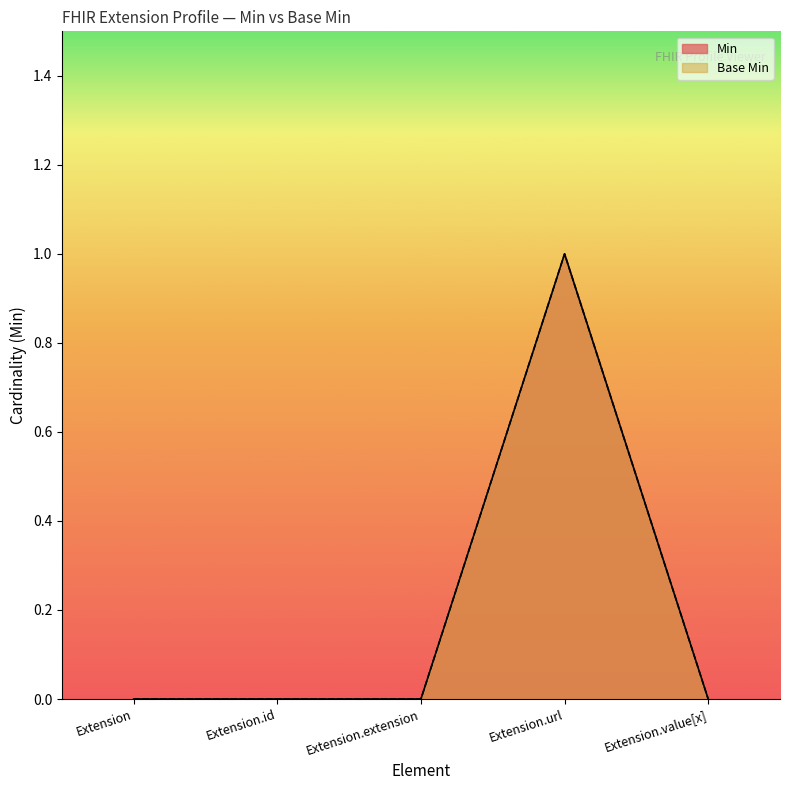

In Base Min, how many points are higher than both neighbors (excluding endpoints)?

1